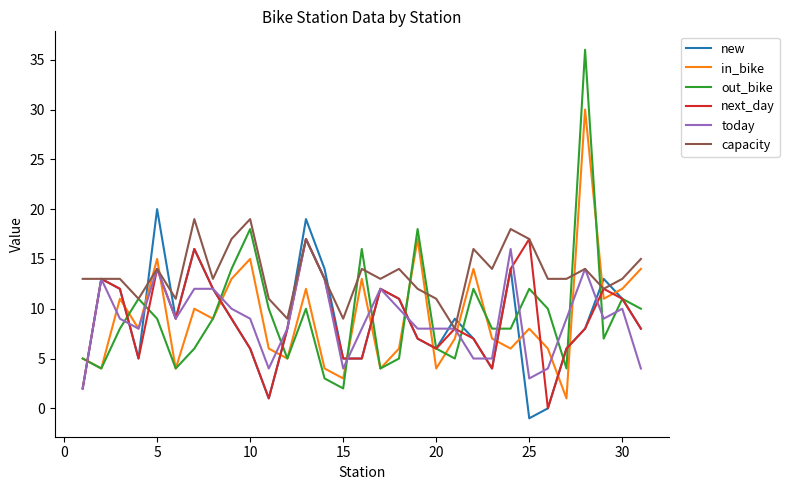

Which series ends up on top after the final intersection of out_bike and today?

out_bike